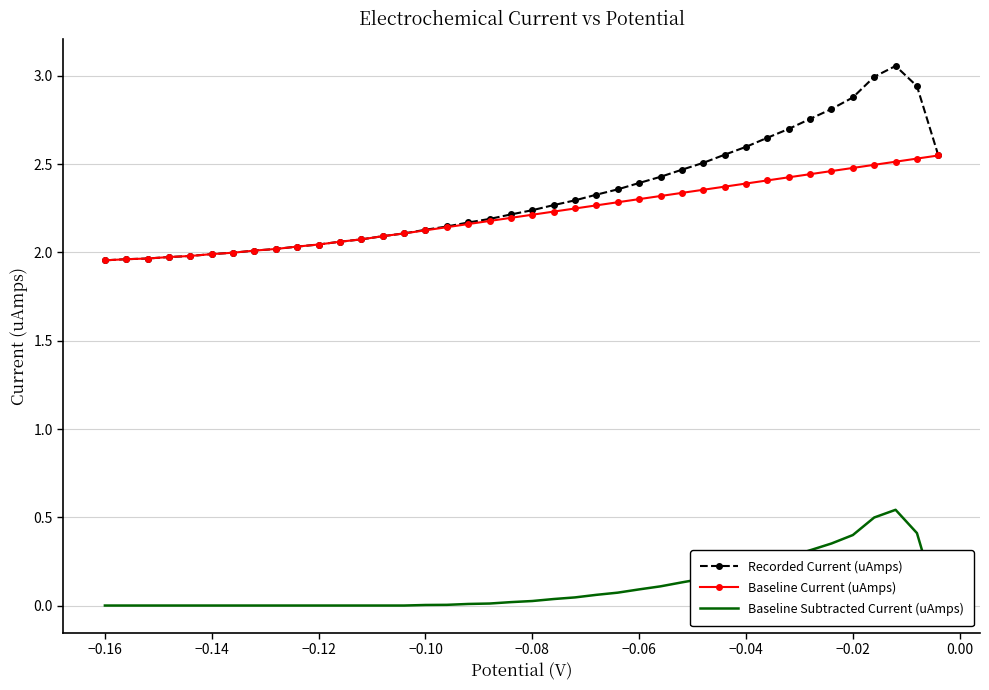

At how many categories does at least one series exceed 2?

33